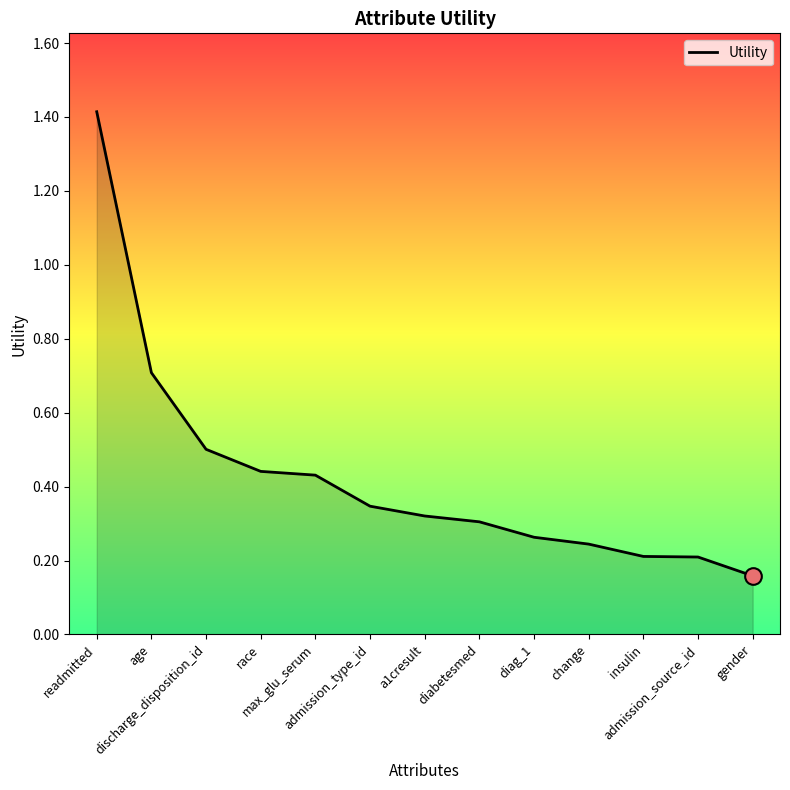

What is the greatest value displayed?

1.4